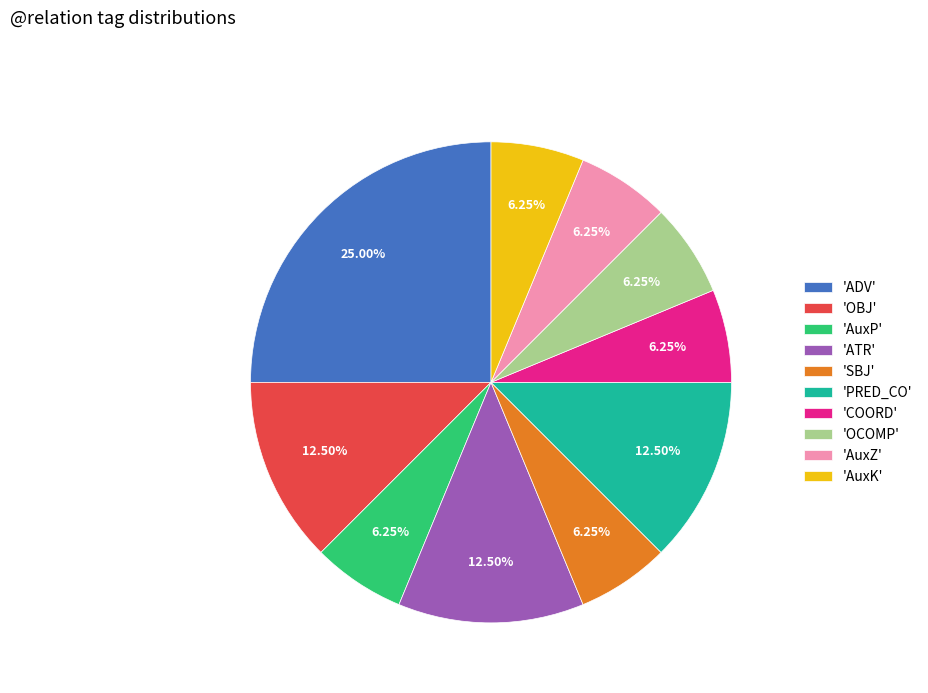

Is there a majority slice in this chart?

No